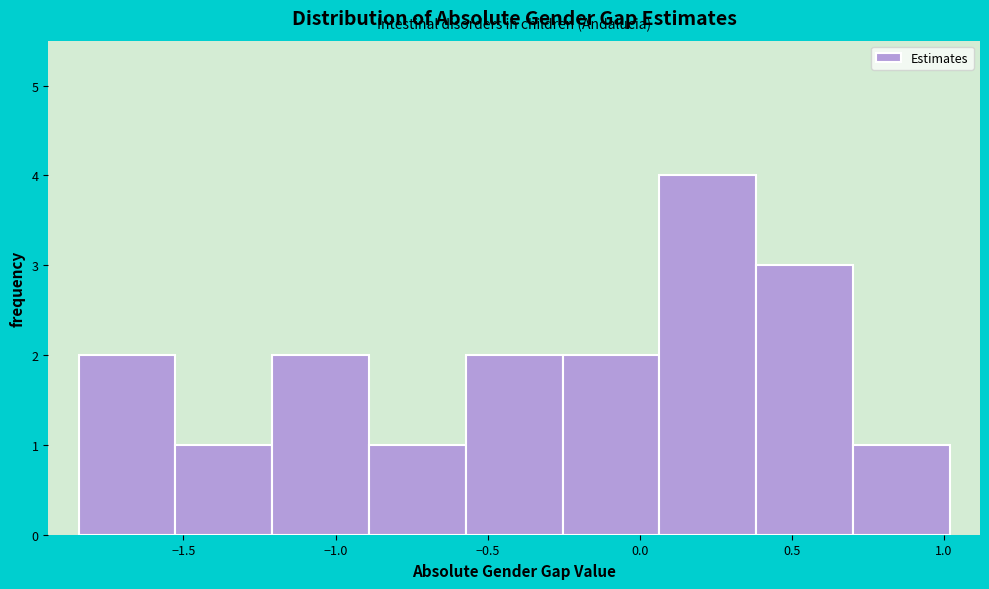

Which range on the x-axis has the tallest bar?

0.05 to 0.40